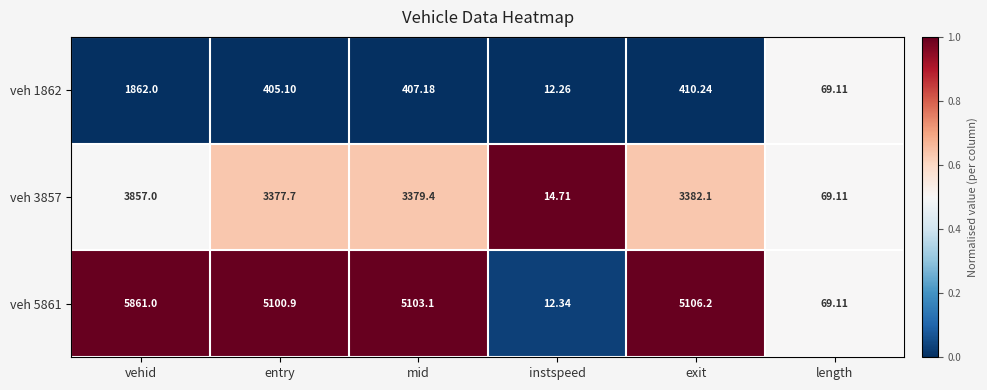

Count the number of categories in the chart.

6